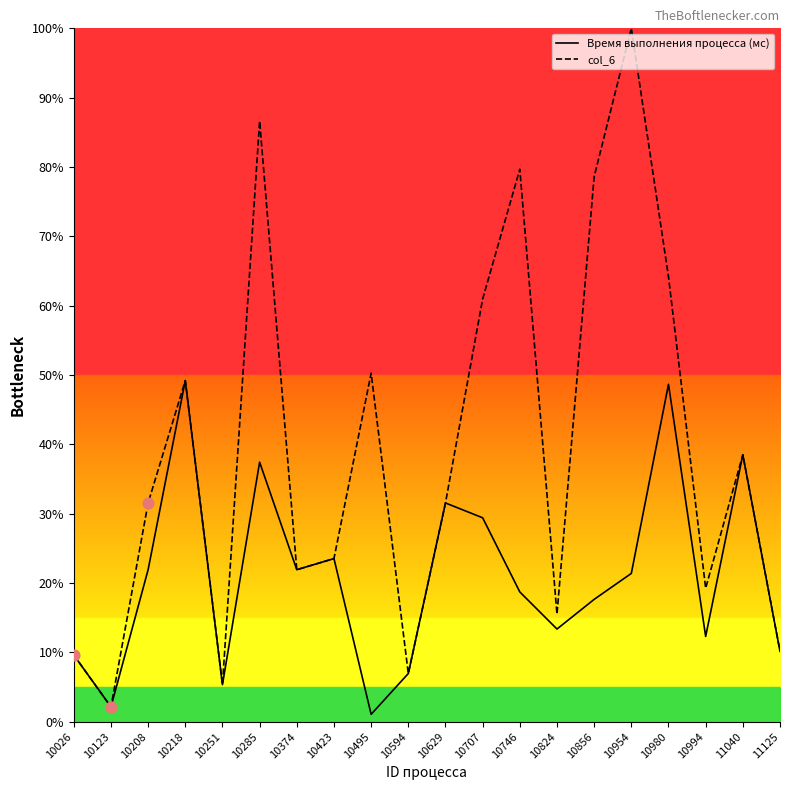

Which series has the largest total across all categories?

col_6